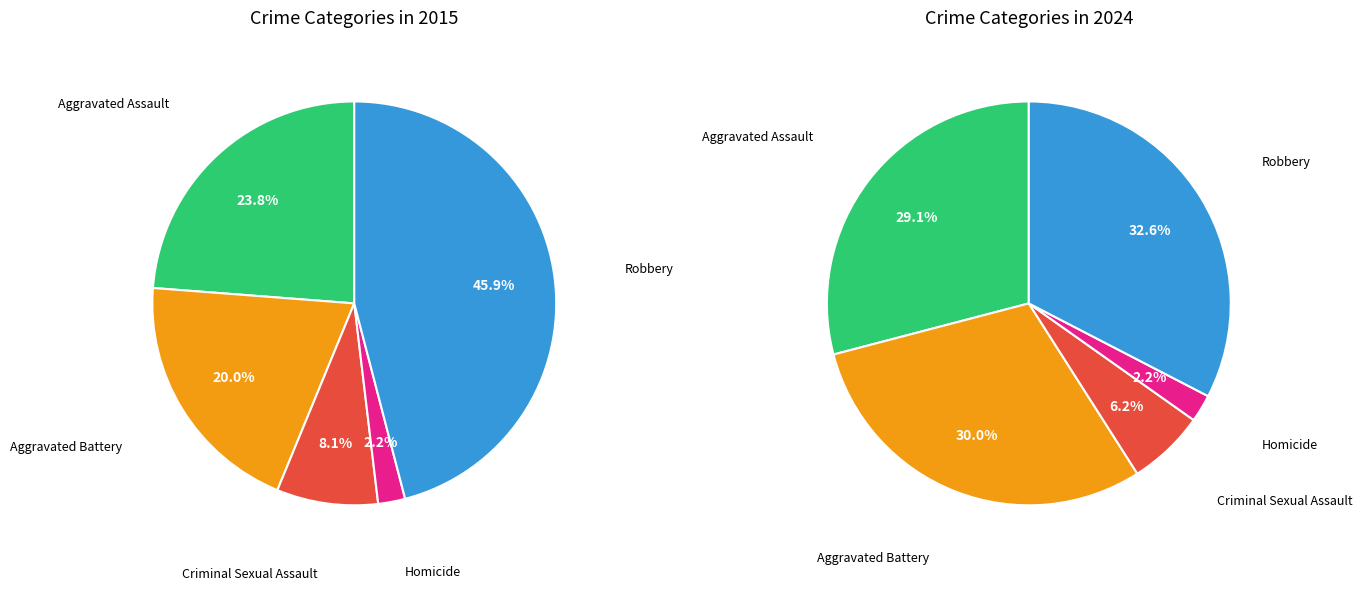

To the nearest percent, what is the difference between the Aggravated Battery and Homicide slice percentages?

28%